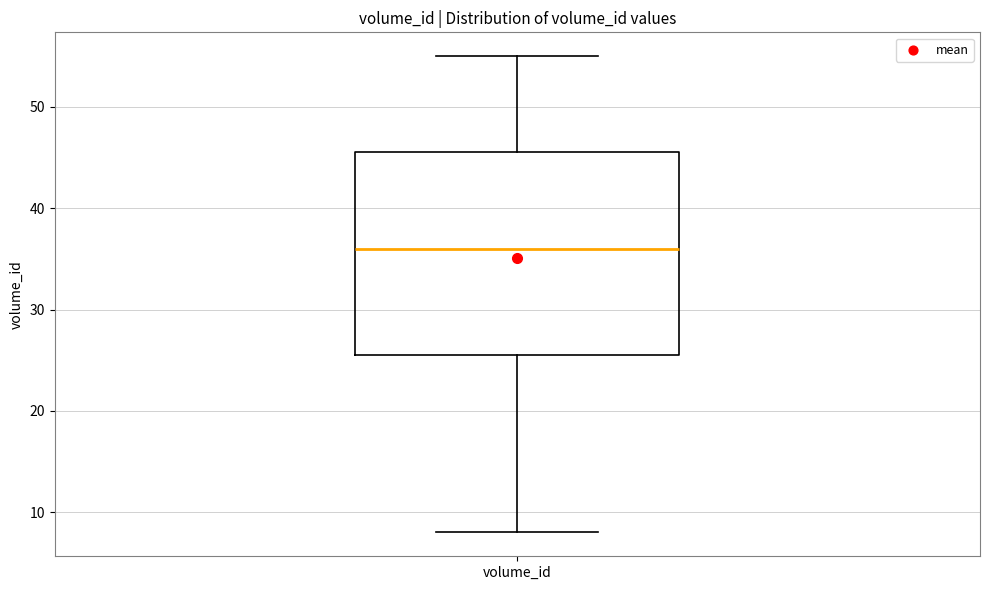

Read this box plot against the y-axis: the position of the median line, the range covered by the box, and the ends of both whiskers. The values are not printed on the chart, so give them approximately, as read against the axis.

median 36, box 26 to 46, whiskers 8 to 55